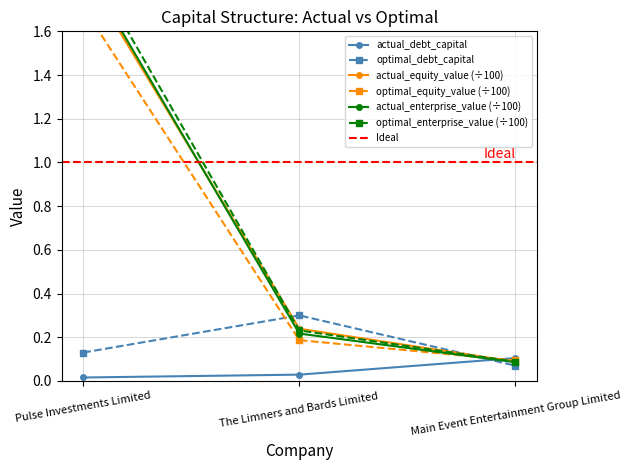

At which label does optimal_debt_capital reach its peak?

The Limners and Bards Limited